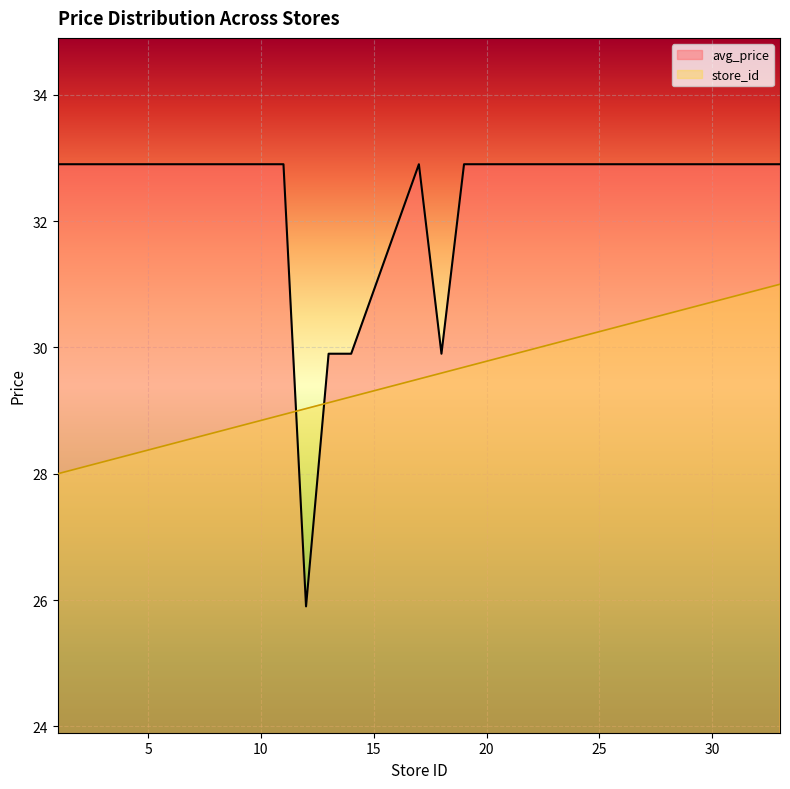

Reading left to right, what are all the values shown in this chart?

avg_price: 32.9	32.9	32.9	32.9	32.9	32.9	25.9	29.9	29.9	32.9	29.9	32.9	32.9	32.9	32.9	32.9	32.9	32.9	32.9	32.9
store_id: 28.0	28.1	28.2	28.3	28.6	28.9	29.0	29.1	29.2	29.5	29.6	29.7	29.8	30.0	30.1	30.2	30.5	30.7	30.9	31.0